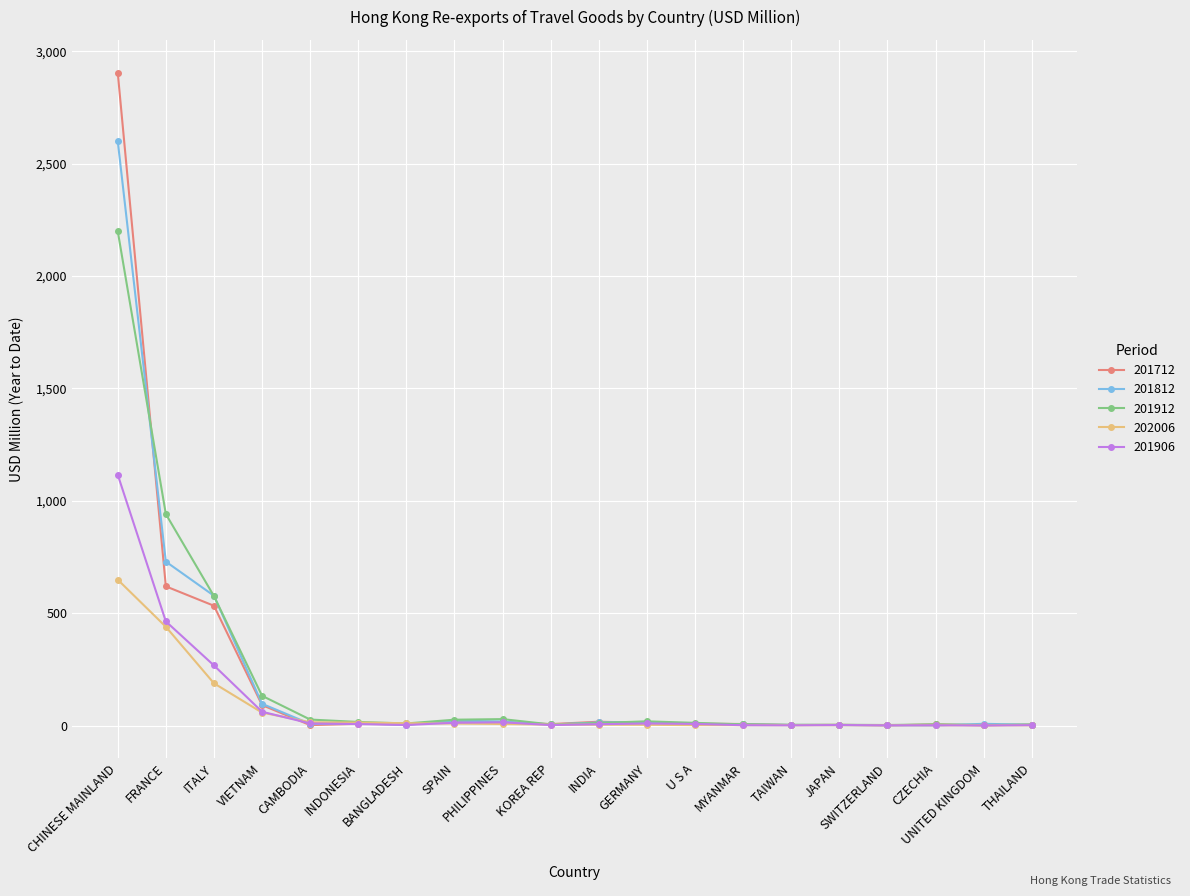

Rank the series by their maximum value, from lowest to highest.

202006, 201906, 201912, 201812, 201712